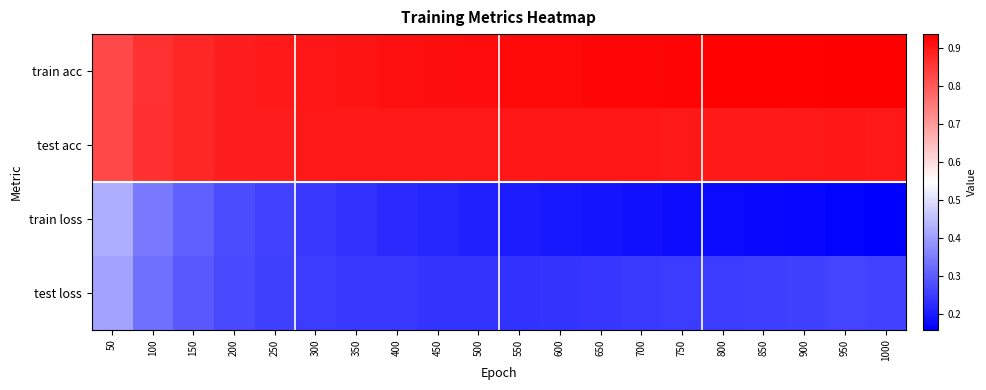

How many series are shown in this chart?

4